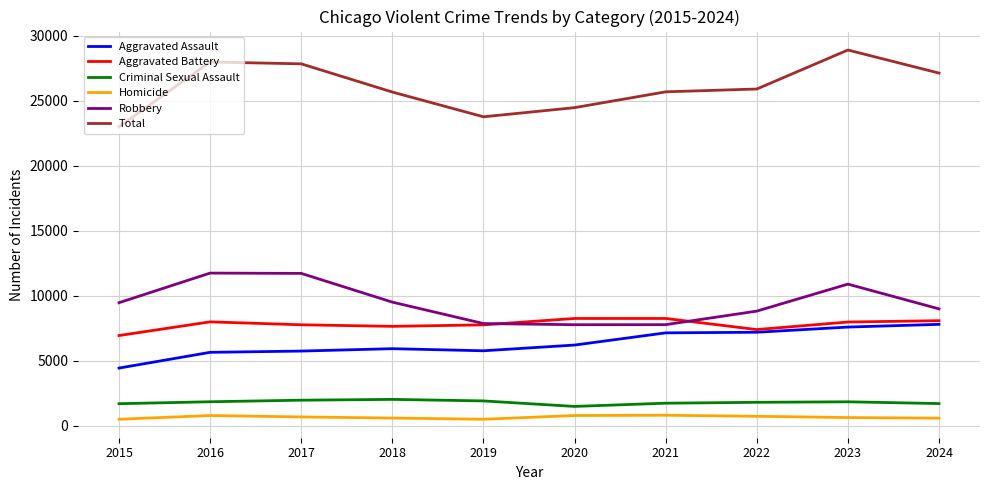

Rank the series by their maximum value, from highest to lowest.

Total, Robbery, Aggravated Battery, Aggravated Assault, Criminal Sexual Assault, Homicide